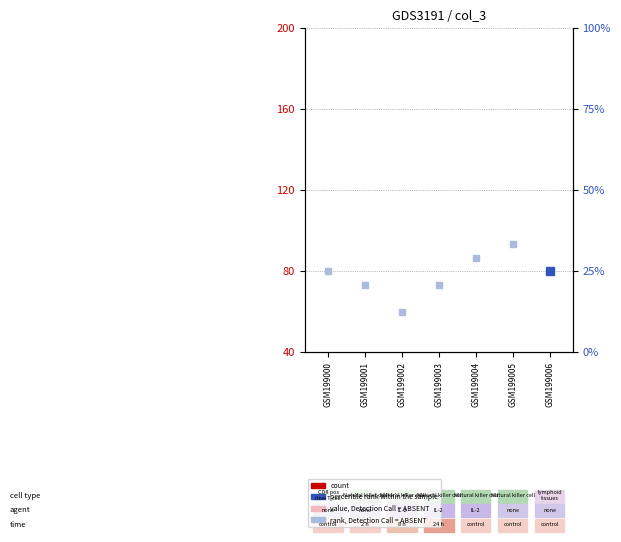

Is the value of rank, Detection Call = ABSENT at GSM199004 greater than the value of value, Detection Call = ABSENT at GSM199001?

Yes